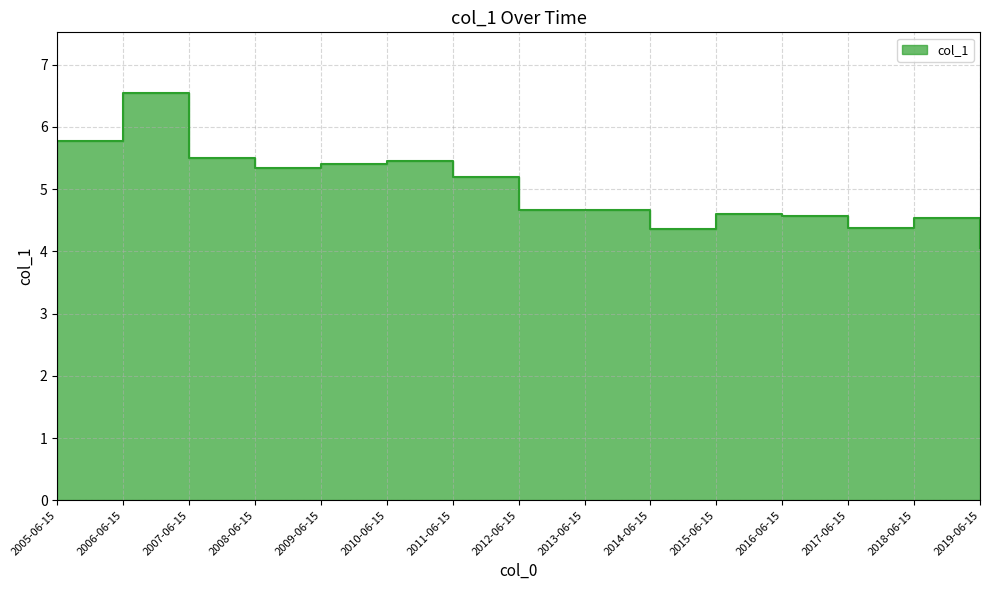

At which category does the data reach its first local peak?

2006-06-15